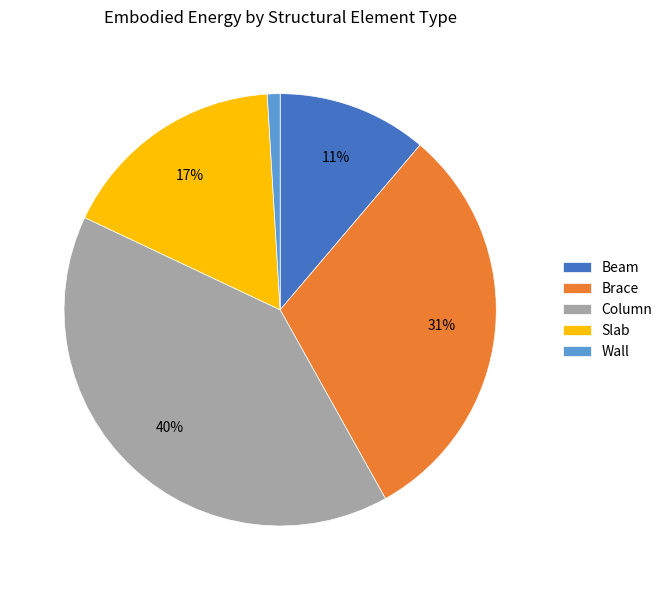

How many segments does this pie chart have?

5